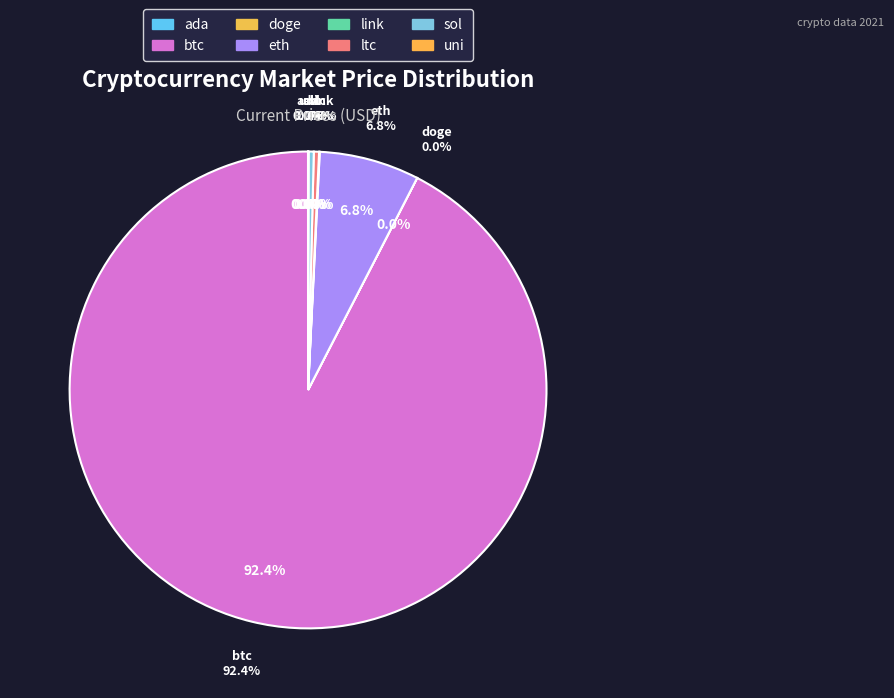

How much of the chart is everything except doge?

100.0%